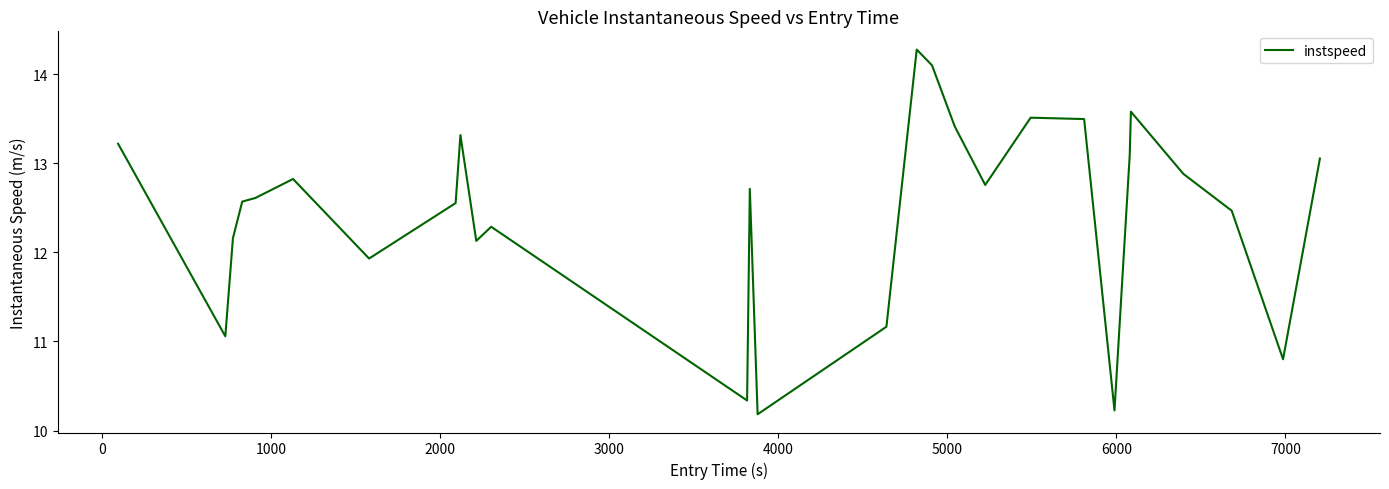

How many lines are shown in the chart?

1